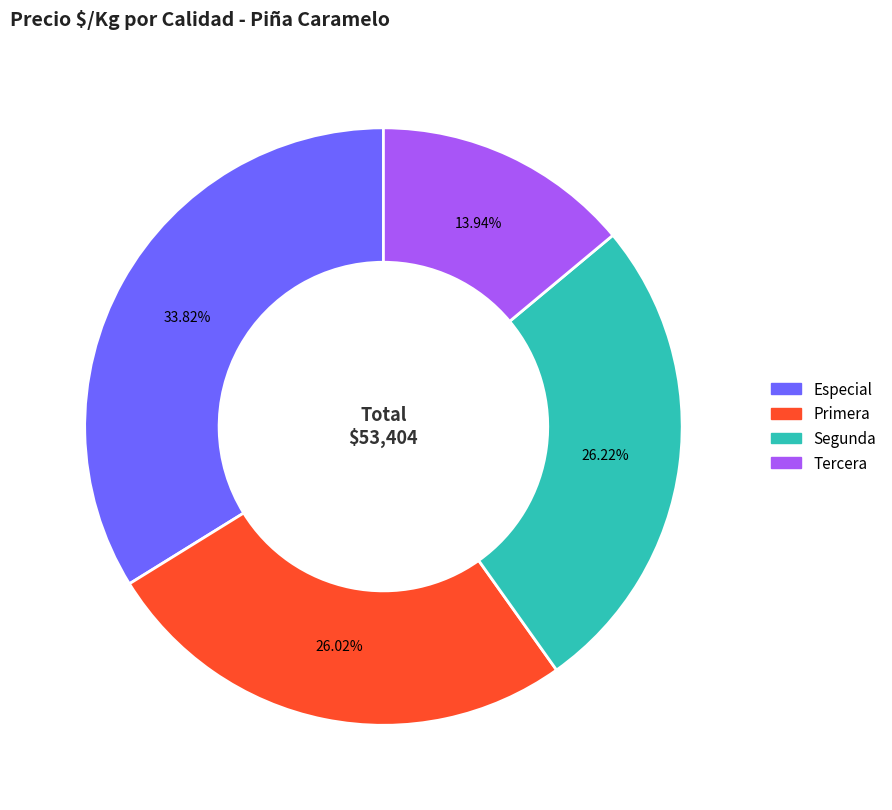

To the nearest percent, what is the average slice percentage?

25%